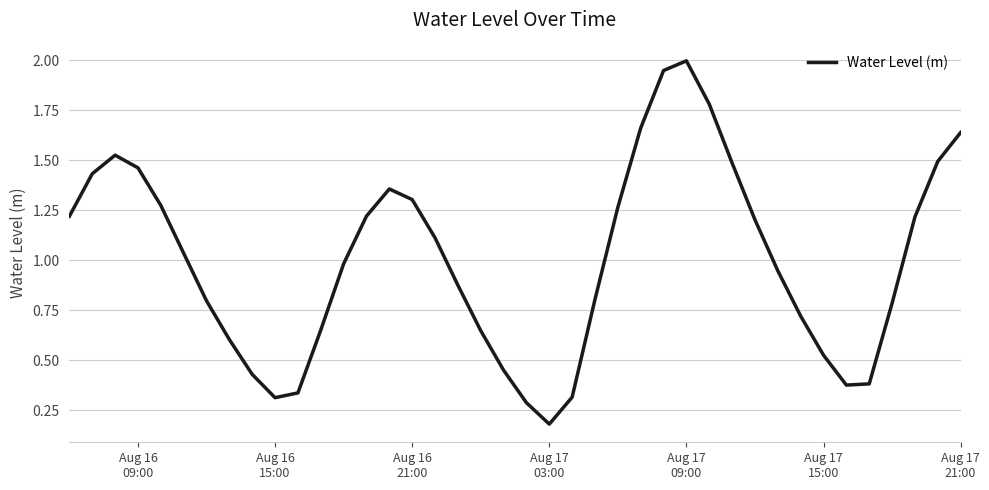

What is the maximum value shown in the chart?

2.0